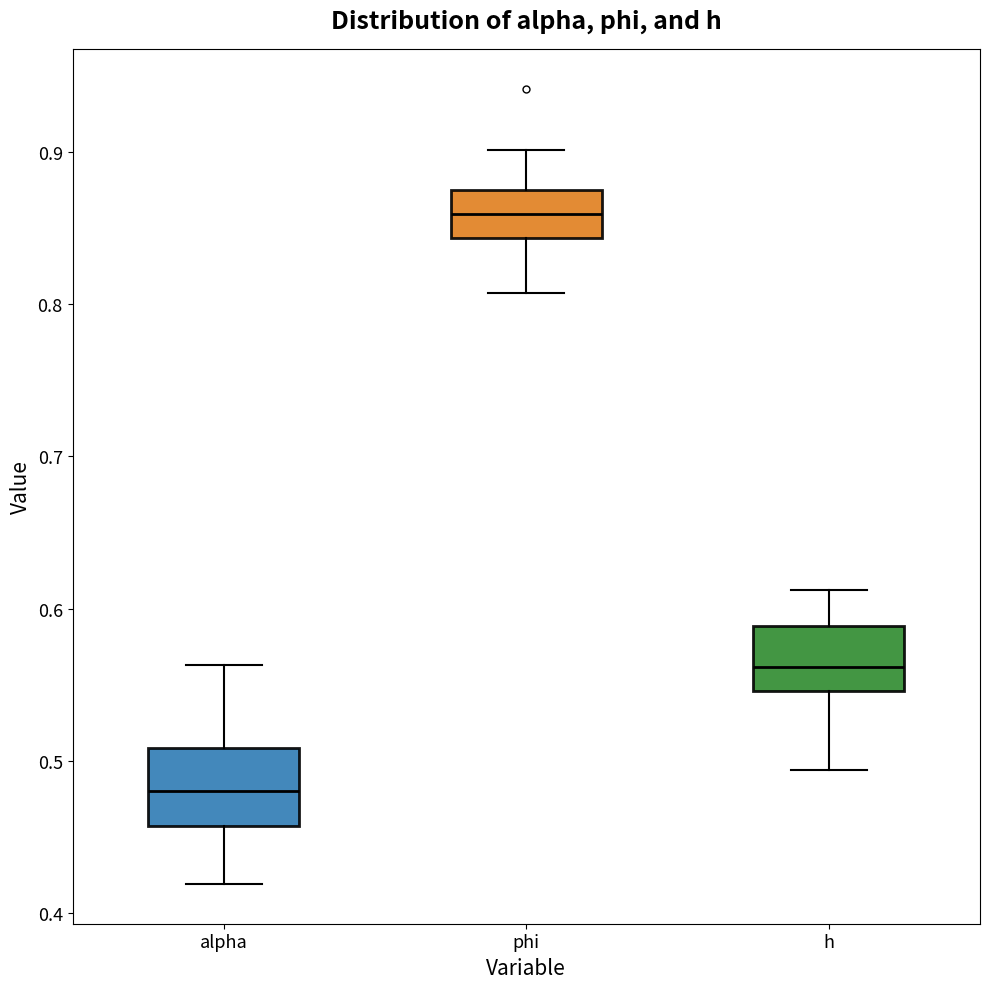

Which box has the lowest median line?

alpha